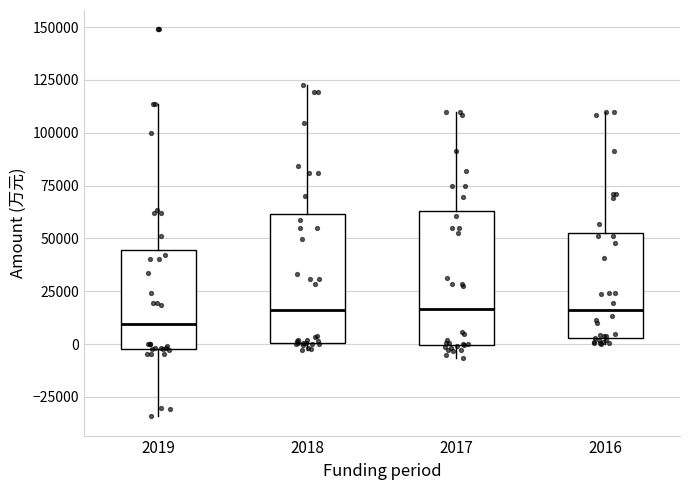

Reading left to right, read every box against the y-axis: the position of its median line, the range the box covers, and the ends of its whiskers. The values are not printed on the chart, so give them approximately, as read against the axis.

2019: median 10000, box 0 to 45000, whiskers -35000 to 115000
2018: median 15000, box 0 to 60000, whiskers -5000 to 120000
2017: median 15000, box 0 to 65000, whiskers -5000 to 110000
2016: median 15000, box 5000 to 50000, whiskers 0 to 110000